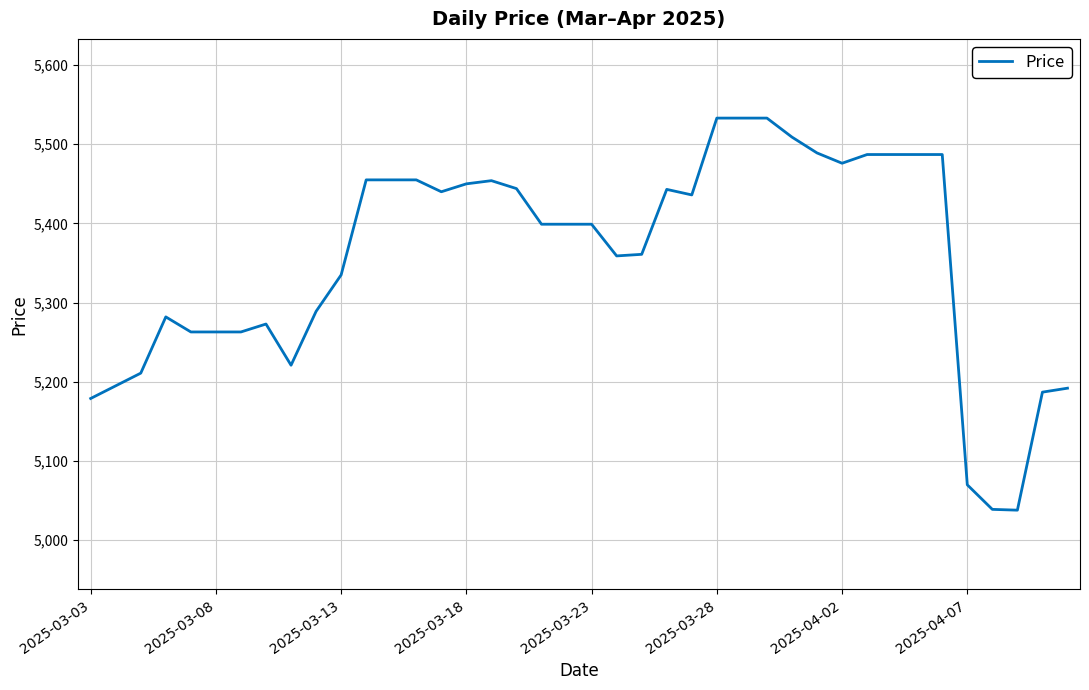

How many lines are shown in the chart?

1